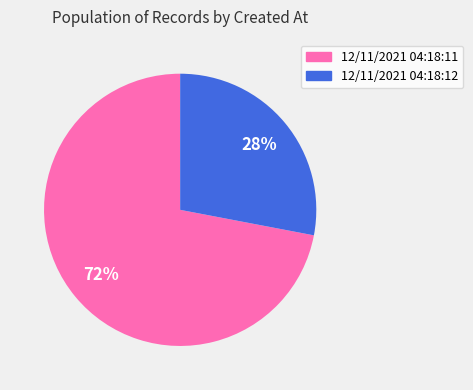

The 12/11/2021 04:18:11 slice represents 63% of the pie. True or false?

False